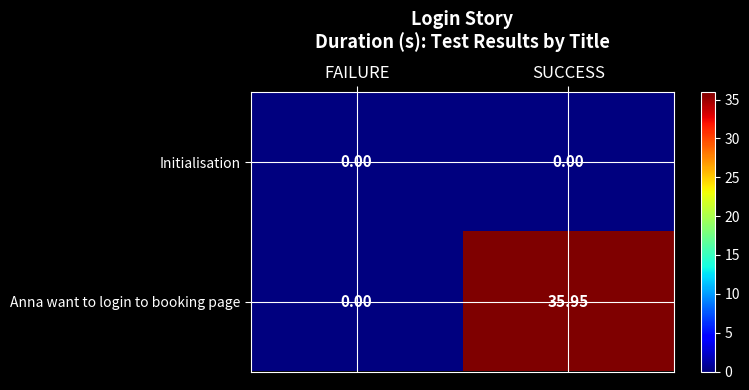

List the series in order of their peak value, highest first.

Anna want to login to booking page, Initialisation